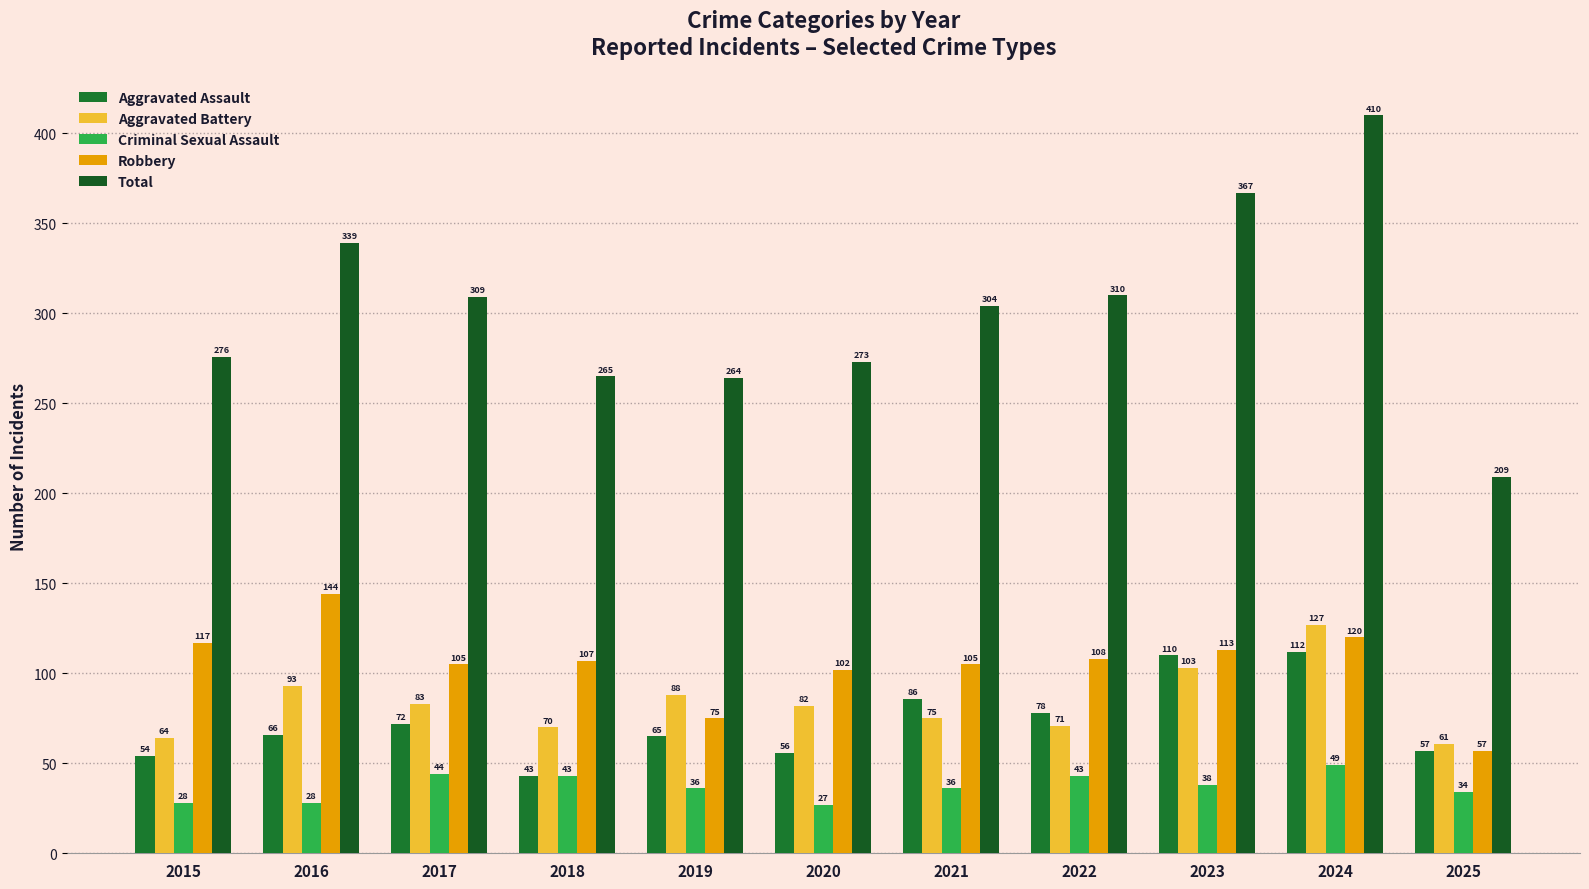

Which label corresponds to the largest value in the chart?

2024